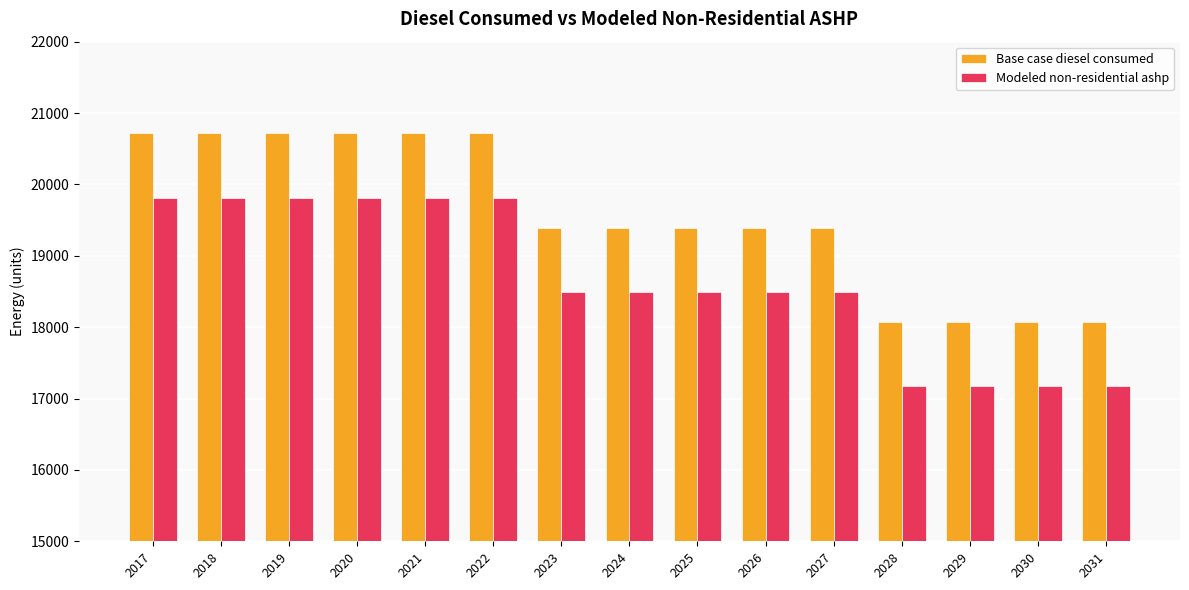

Reading right to left, list all the values displayed in this chart.

Base case diesel consumed: 2031=18070.6	2030=18070.6	2029=18070.6	2028=18070.6	2027=19392.8	2026=19392.8	2025=19392.8	2024=19392.8	2023=19392.8	2022=20714.9	2021=20714.9	2020=20714.9	2019=20714.9	2018=20714.9	2017=20714.9
Modeled non-residential ashp: 2031=17170.6	2030=17170.6	2029=17170.6	2028=17170.6	2027=18492.8	2026=18492.8	2025=18492.8	2024=18492.8	2023=18492.8	2022=19814.9	2021=19814.9	2020=19814.9	2019=19814.9	2018=19814.9	2017=19814.9